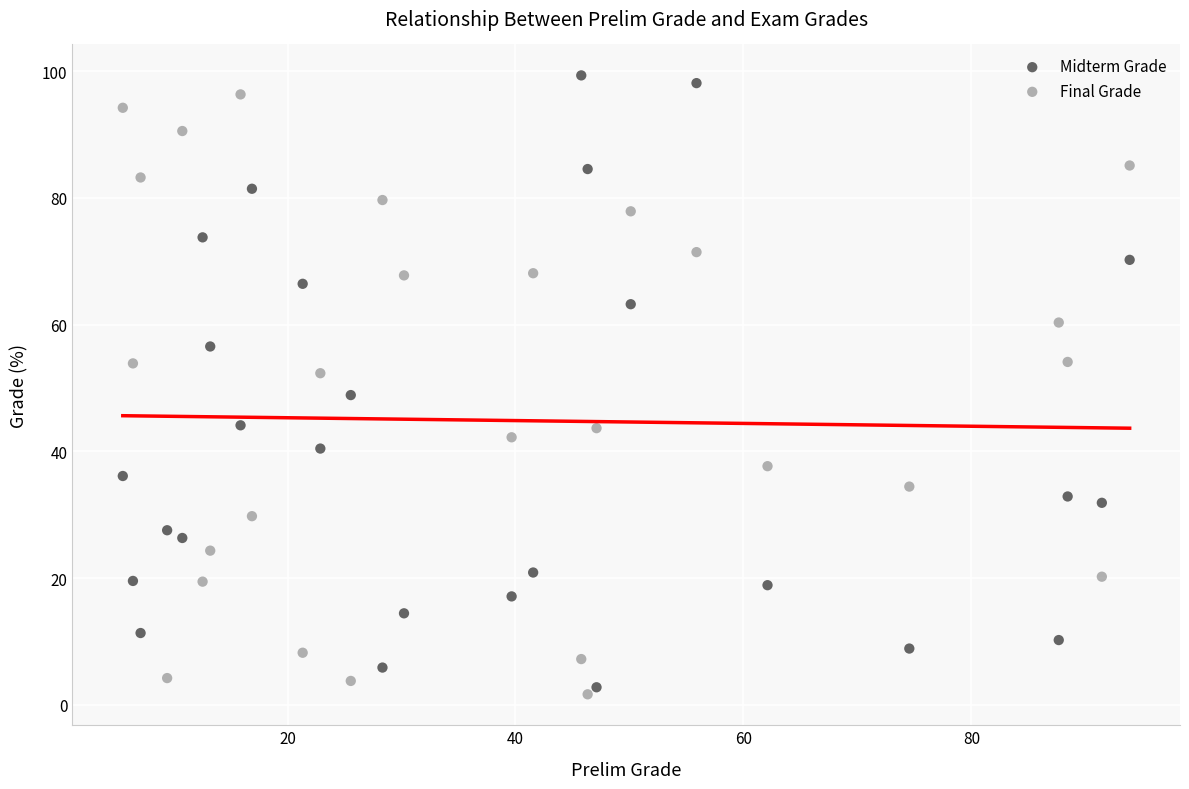

What is the X range (max minus min) for the scatter plot?

88.3